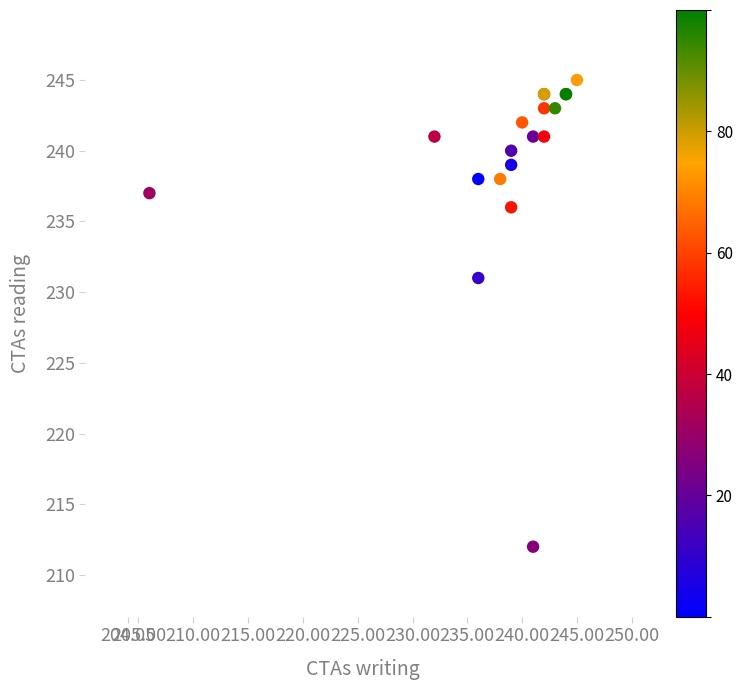

What Y value in the scatter plot is closest to 228?

231